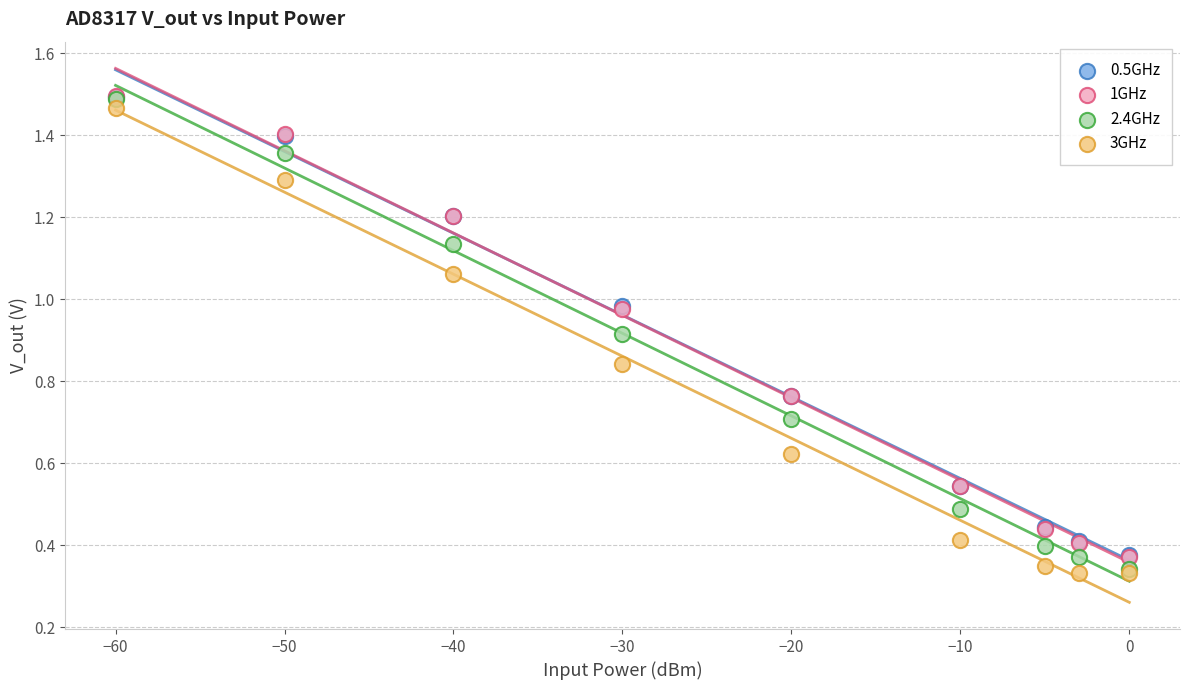

What are all the series names shown in the legend?

0.5GHz, 1GHz, 2.4GHz, 3GHz